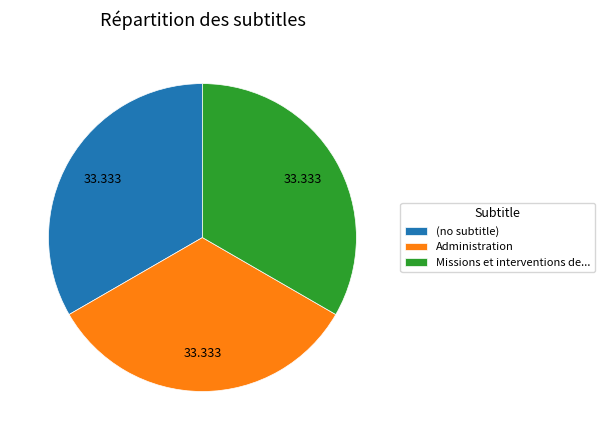

Is the sum of (no subtitle) and Missions et interventions de... greater than half?

Yes